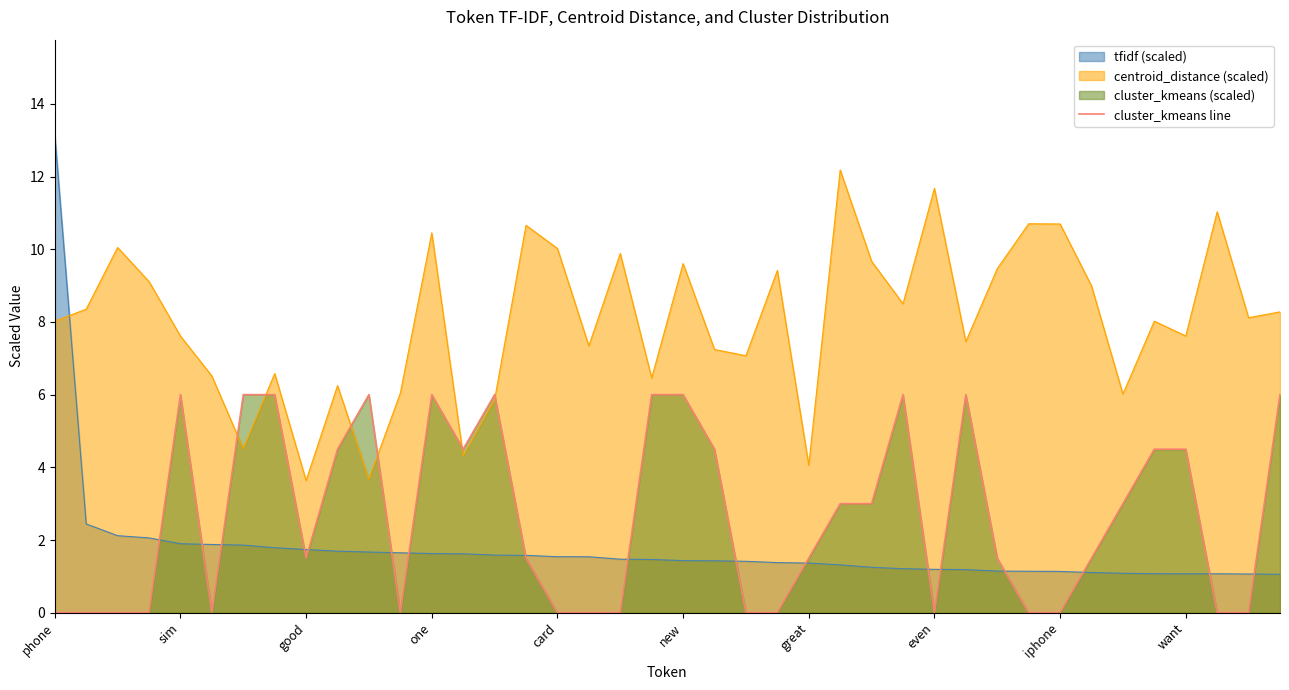

What is the maximum value shown in the chart?

13.1